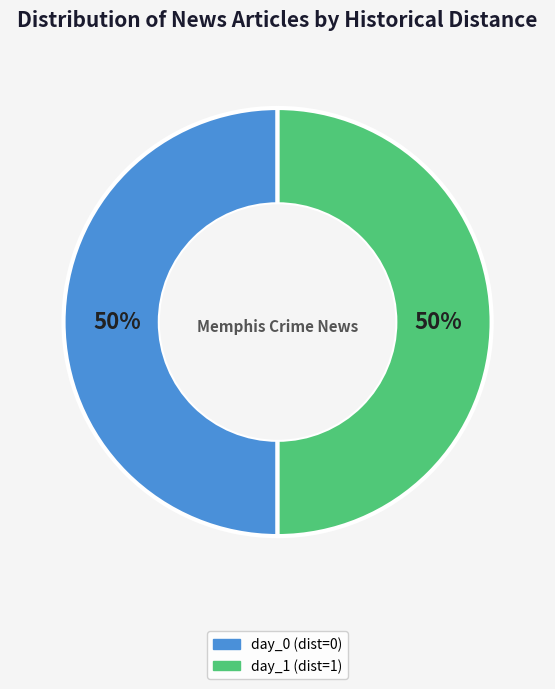

Do day_0 (dist=0) and day_1 (dist=1) together represent more than half of the pie?

Yes